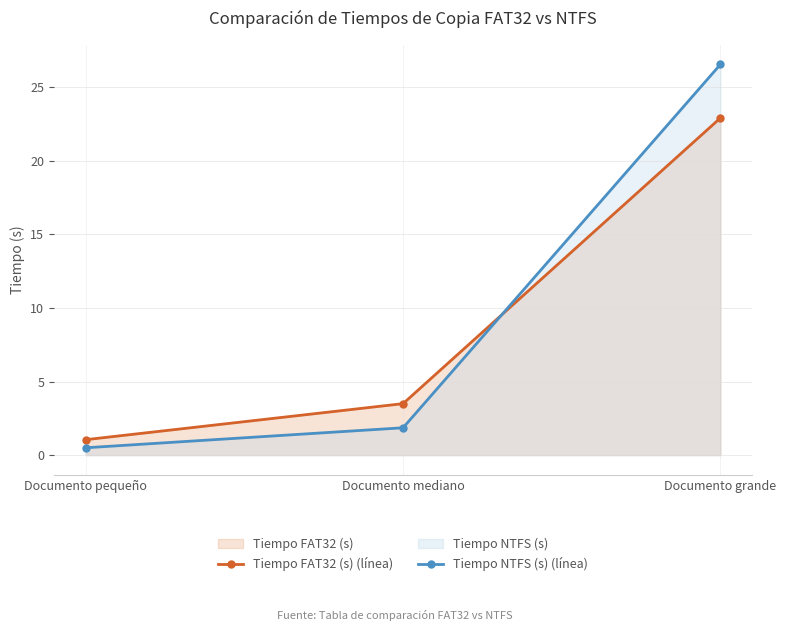

What is the sum of all Tiempo NTFS (s) (línea) values?

28.9